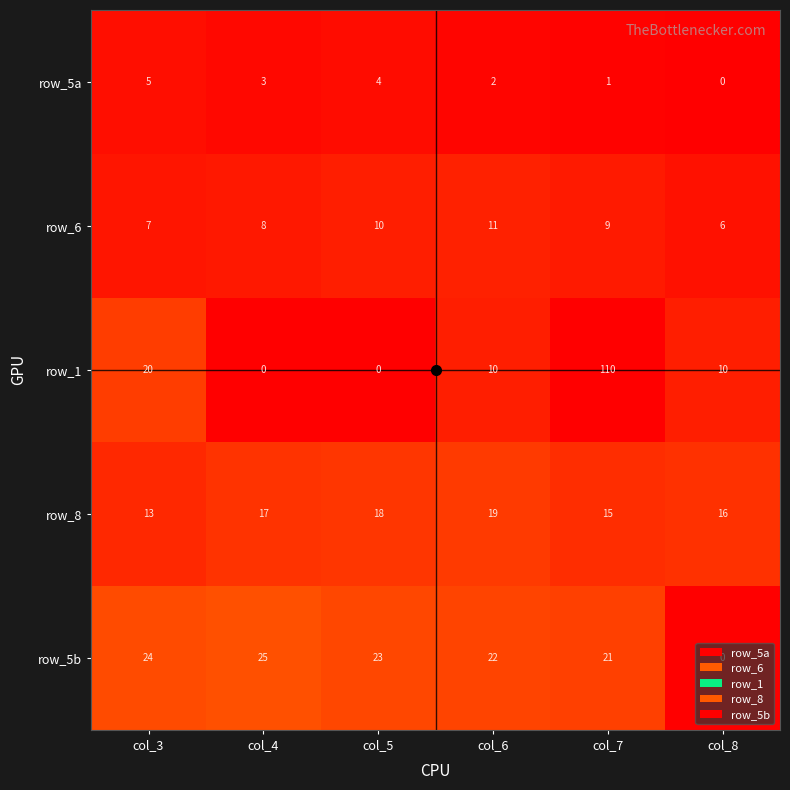

How many series are shown in this chart?

5